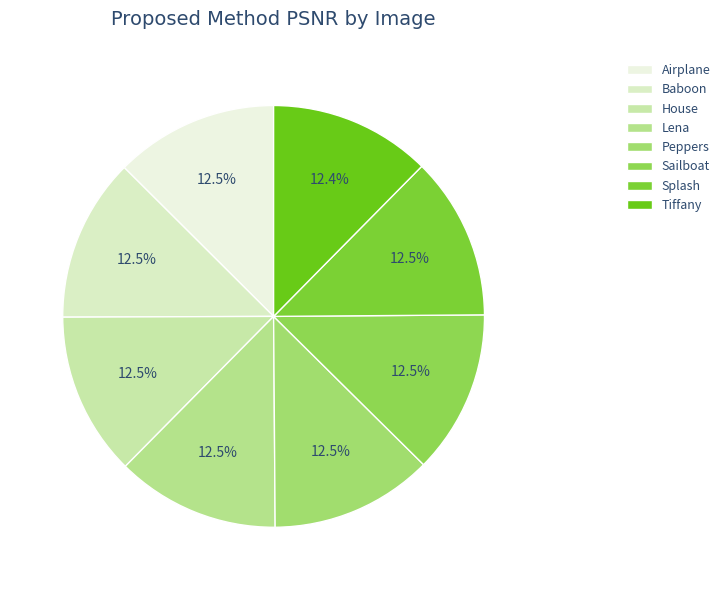

How many slices are in this pie chart?

8